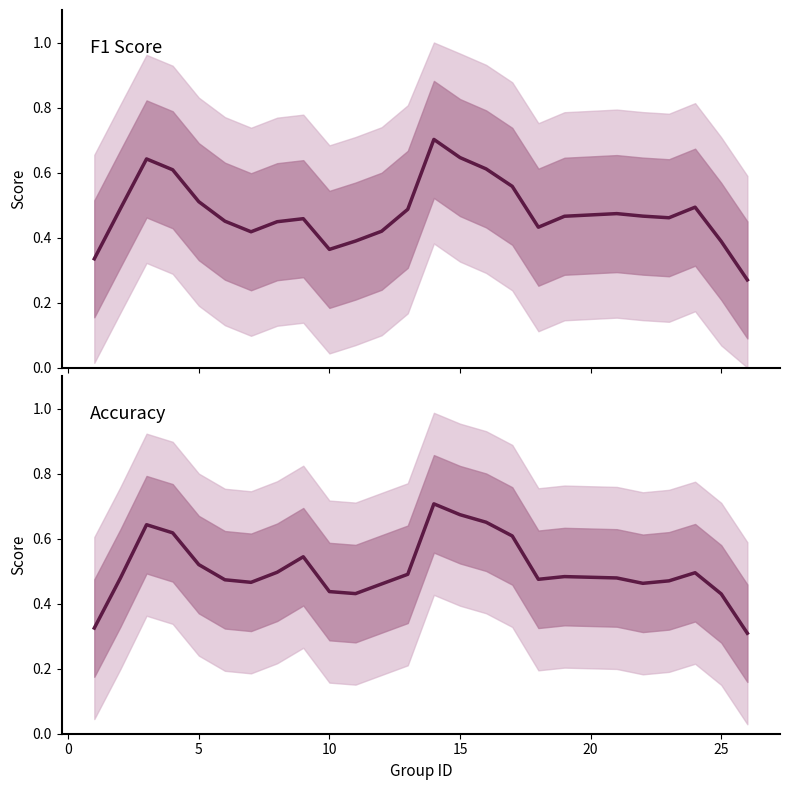

The accuracy series shows 0.3 at 5. True or false?

False